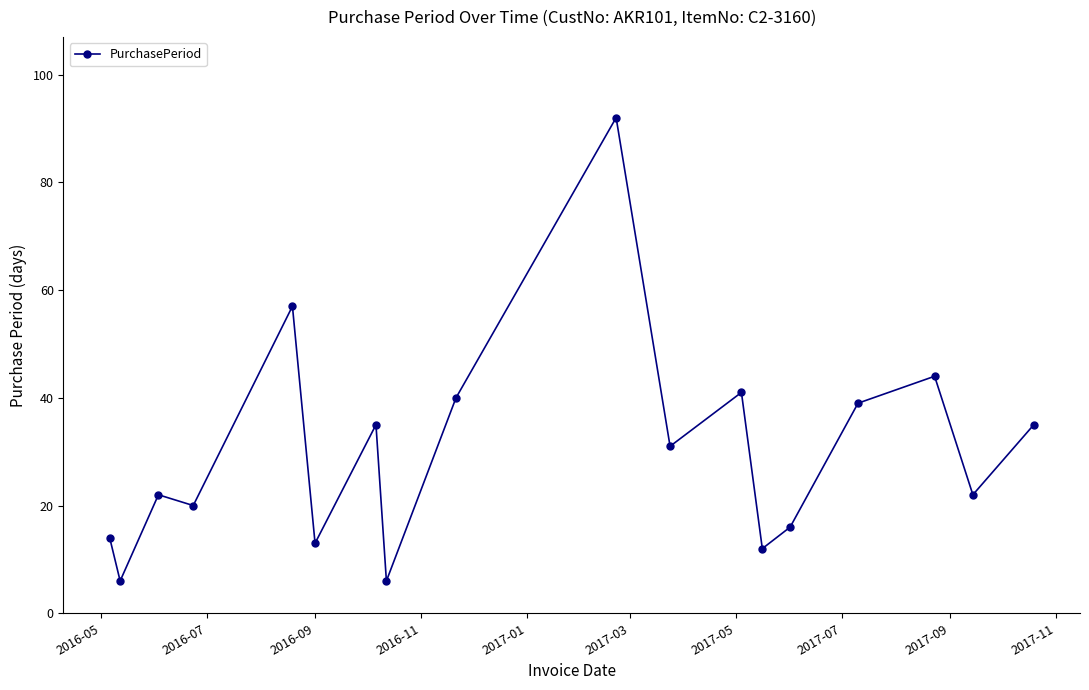

What is the minimum value shown in the chart?

6